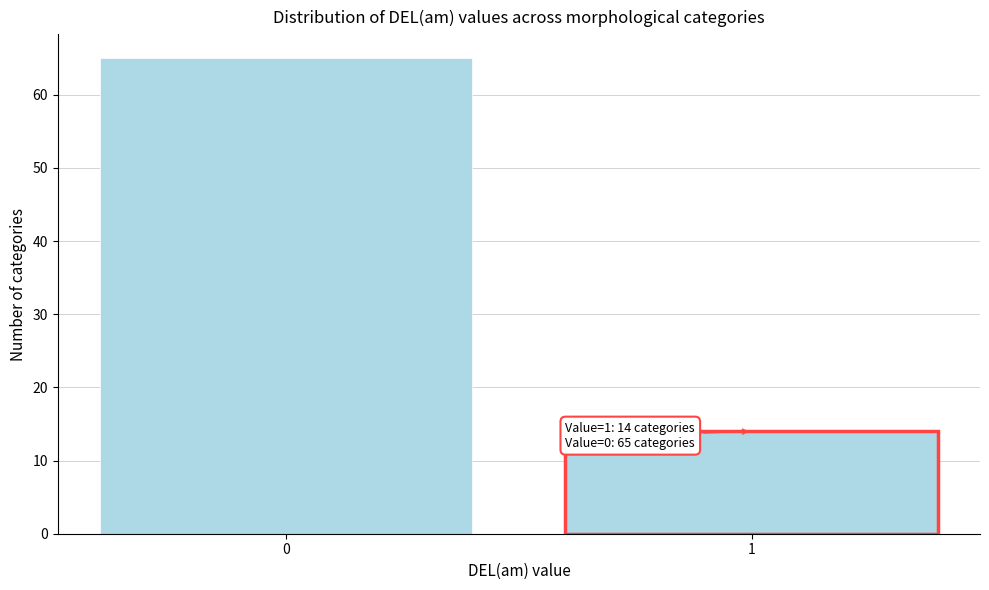

Reading right to left, list all the values displayed in this chart.

14	65